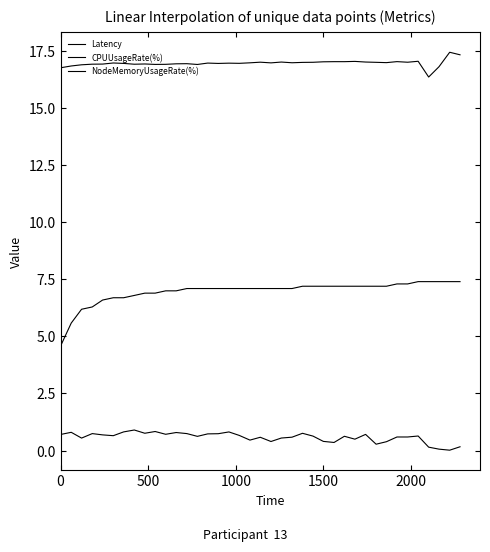

Reading right to left, extract all data points from this chart.

Latency: 0.2	0.0	0.1	0.2	0.6	0.6	0.6	0.4	0.3	0.7	0.5	0.6	0.4	0.4	0.6	0.8	0.6	0.5	0.4	0.6	0.5	0.7	0.8	0.7	0.7	0.6	0.7	0.8	0.7	0.8	0.8	0.9	0.8	0.7	0.7	0.7	0.5	0.8	0.7
CPUUsageRate(%): 7.4	7.4	7.4	7.4	7.4	7.3	7.3	7.2	7.2	7.2	7.2	7.2	7.2	7.2	7.2	7.2	7.1	7.1	7.1	7.1	7.1	7.1	7.1	7.1	7.1	7.1	7.1	7.0	7.0	6.9	6.9	6.8	6.7	6.7	6.6	6.3	6.2	5.6	4.6
NodeMemoryUsageRate(%): 17.3	17.4	16.8	16.3	17.0	17.0	17.0	17.0	17.0	17.0	17.0	17.0	17.0	17.0	17.0	17.0	17.0	17.0	17.0	17.0	17.0	16.9	16.9	16.9	17.0	16.9	16.9	16.9	16.9	16.9	16.9	16.9	16.9	17.0	16.9	16.9	16.9	16.8	16.7